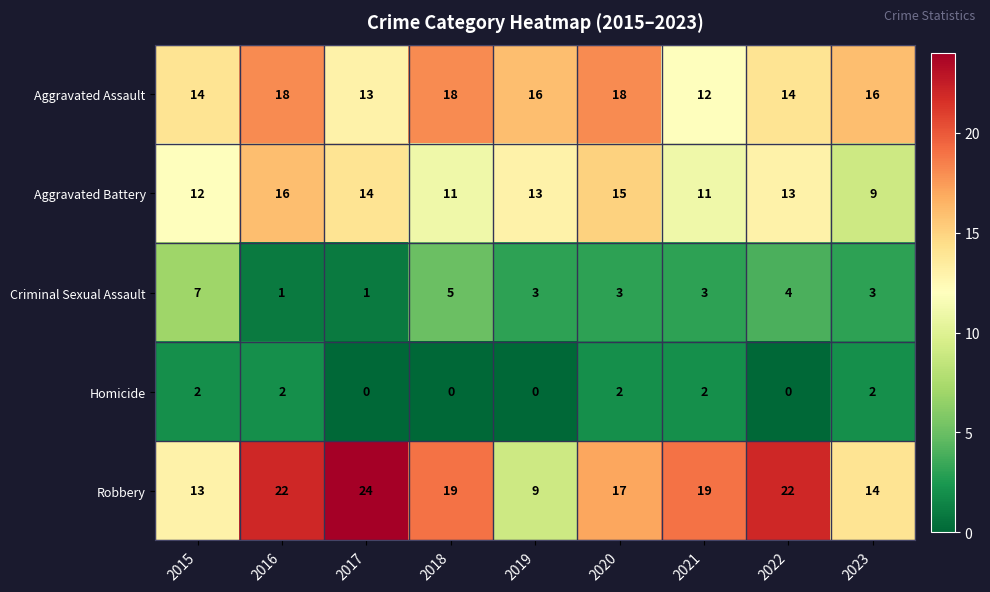

What is the difference between the Aggravated Battery values at 2022 and 2016?

3